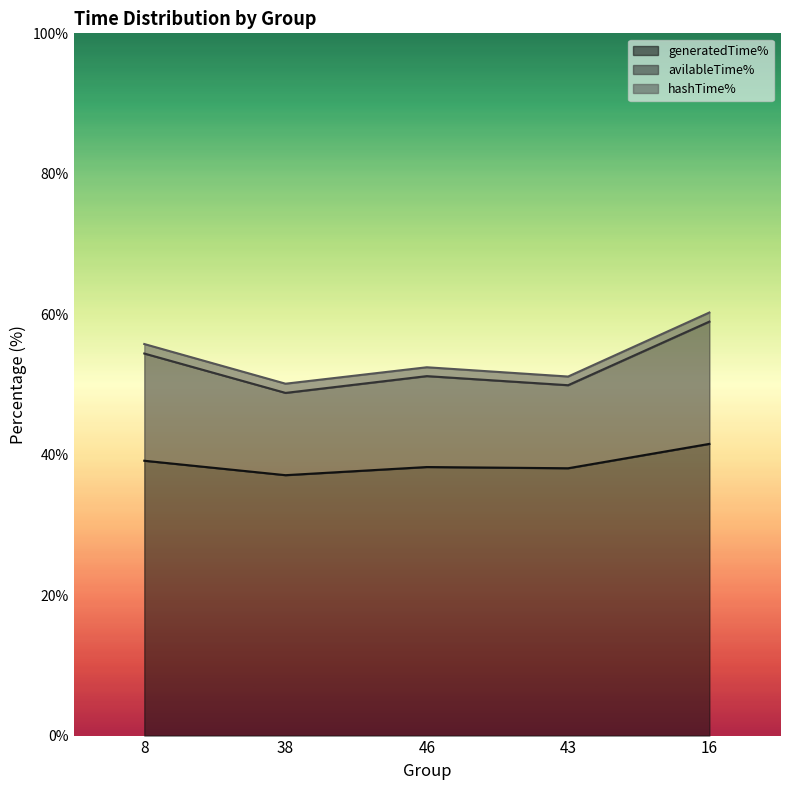

True or false: generatedTime% and avilableTime% cross at least once.

False